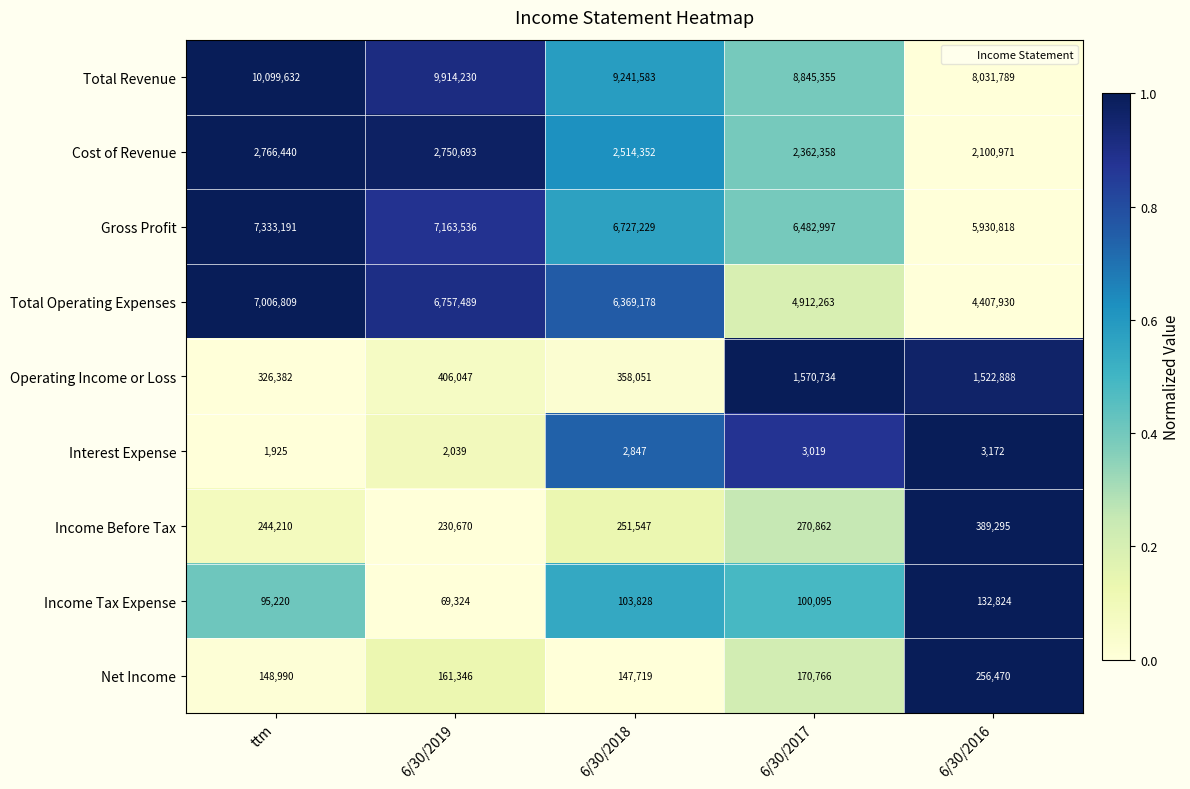

How many distinct data groups are displayed?

9